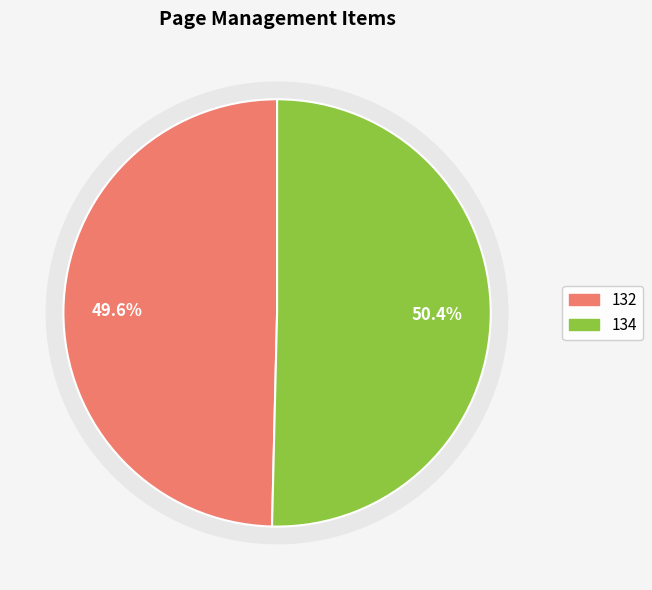

How many slices are in this pie chart?

2